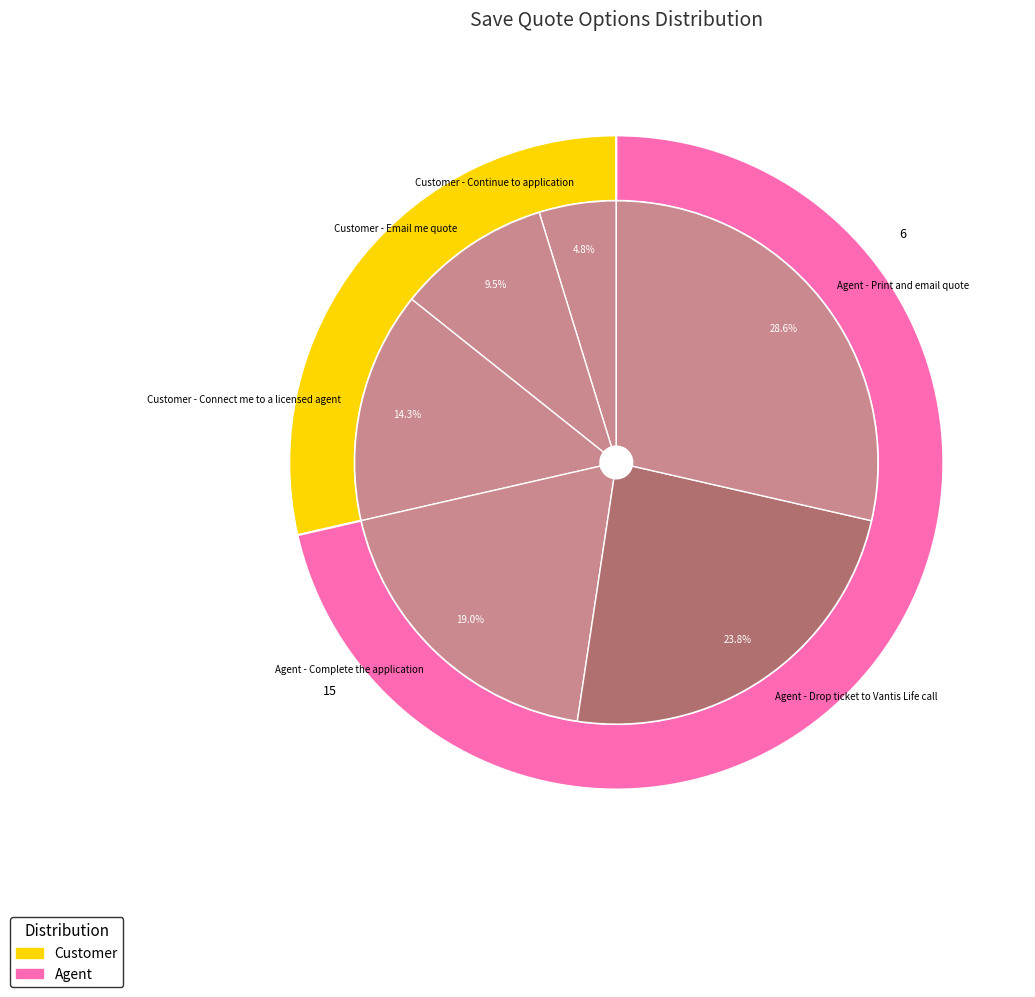

True or false: Customer - Email me quote accounts for 46% of the total.

False